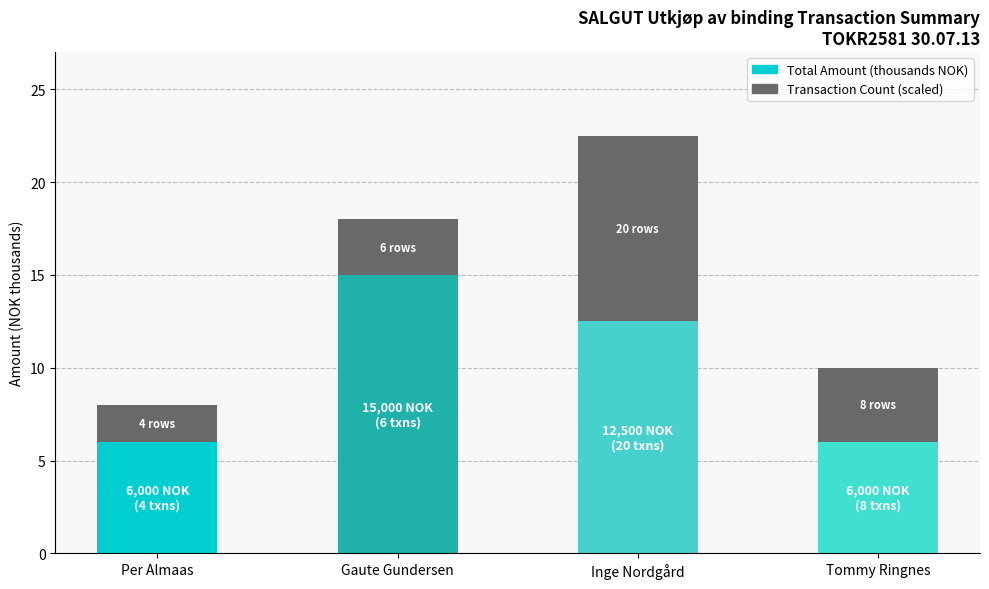

What are all the series names shown in the legend?

Total Amount (thousands NOK), Transaction Count (scaled)